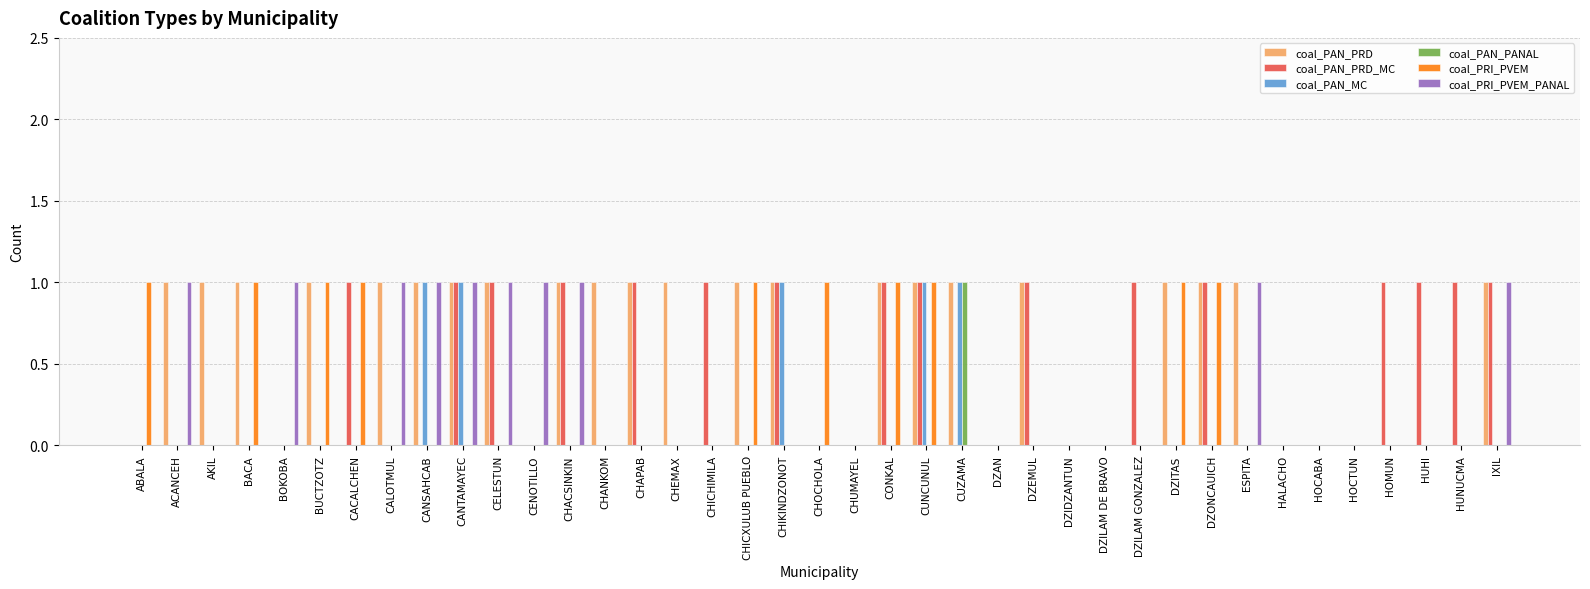

The value of coal_PAN_PRD_MC at CHAPAB is 1. True or false?

True